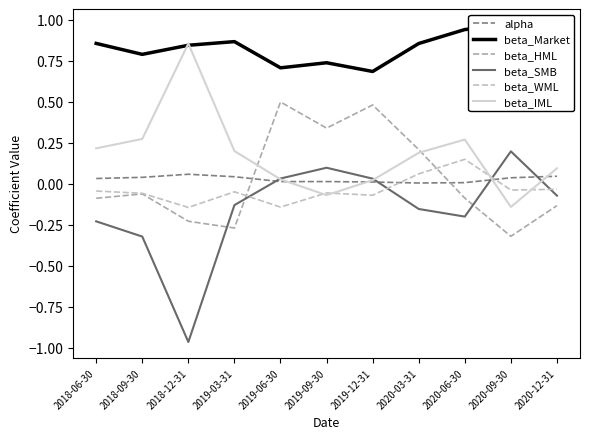

How many interior local peaks does the beta_IML series have?

2